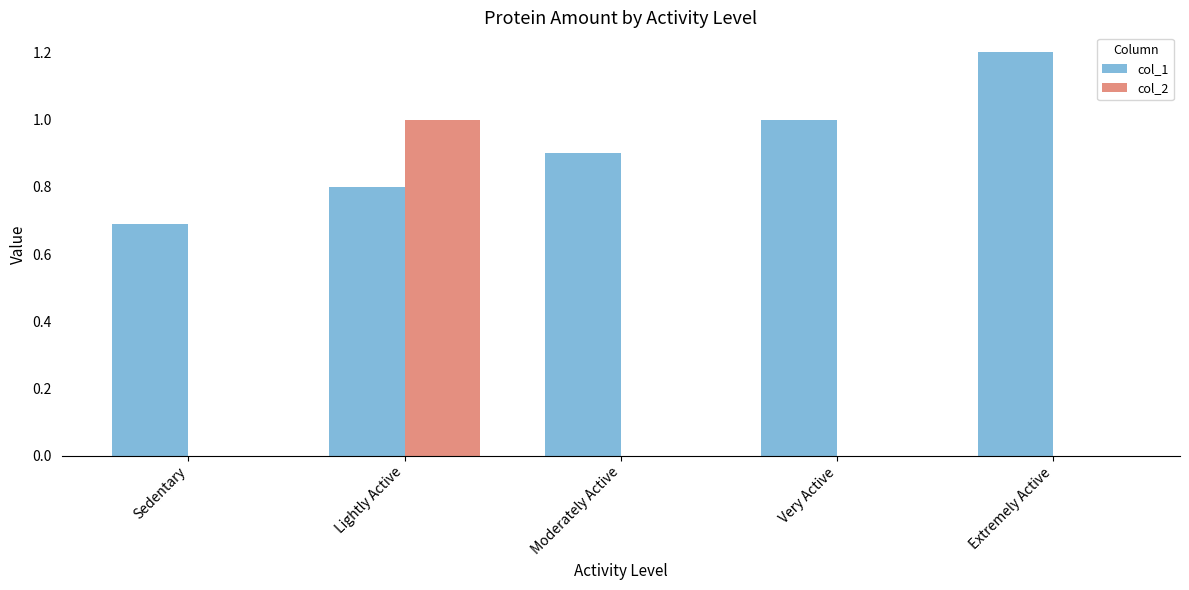

What is the spread (max minus min) of values at Sedentary?

0.7